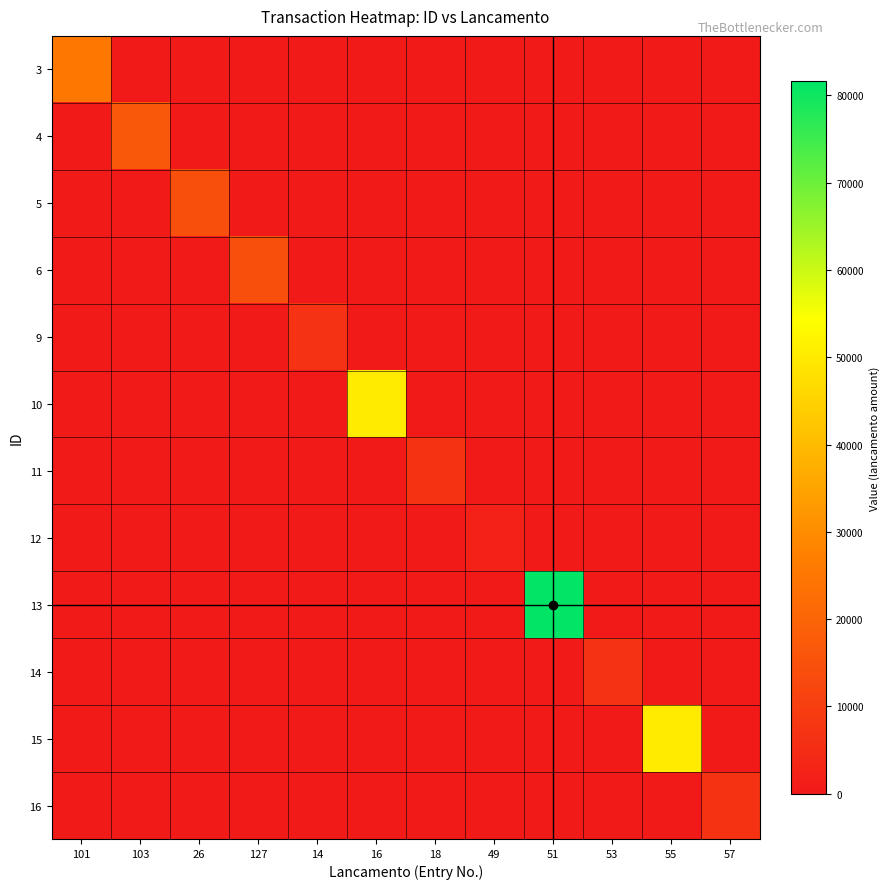

At how many categories does at least one series exceed 52281?

1